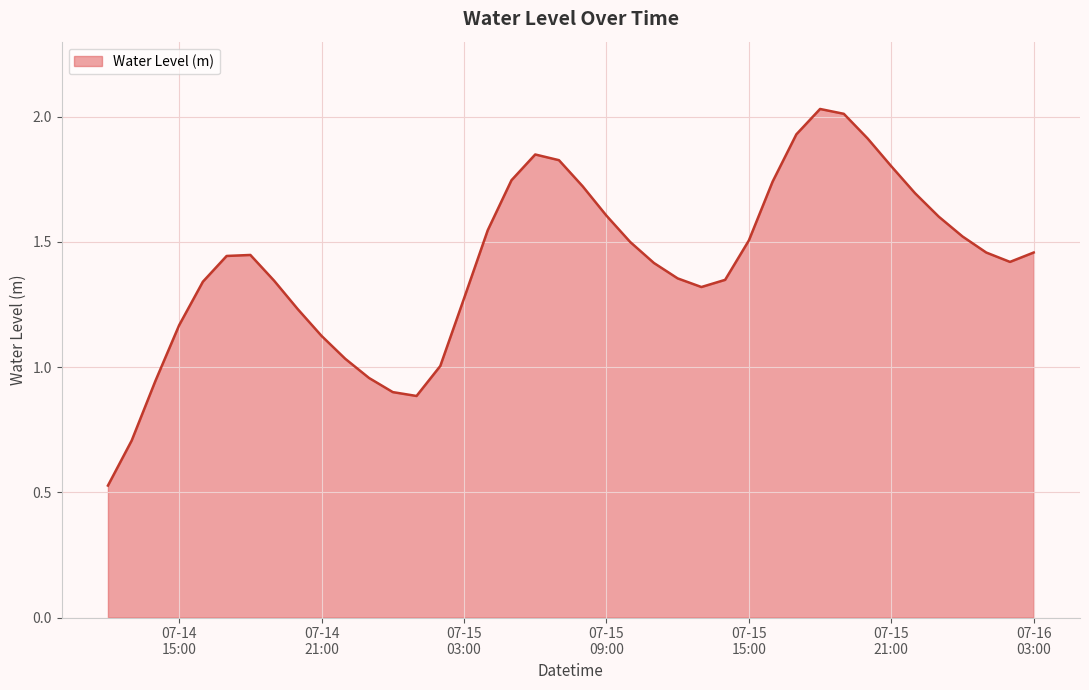

Is this an area chart (filled region under the line)?

Yes